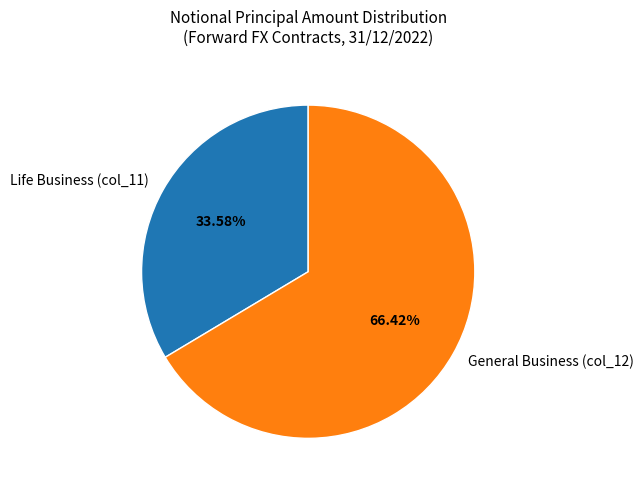

What is the largest slice in the pie chart?

General Business (col_12)